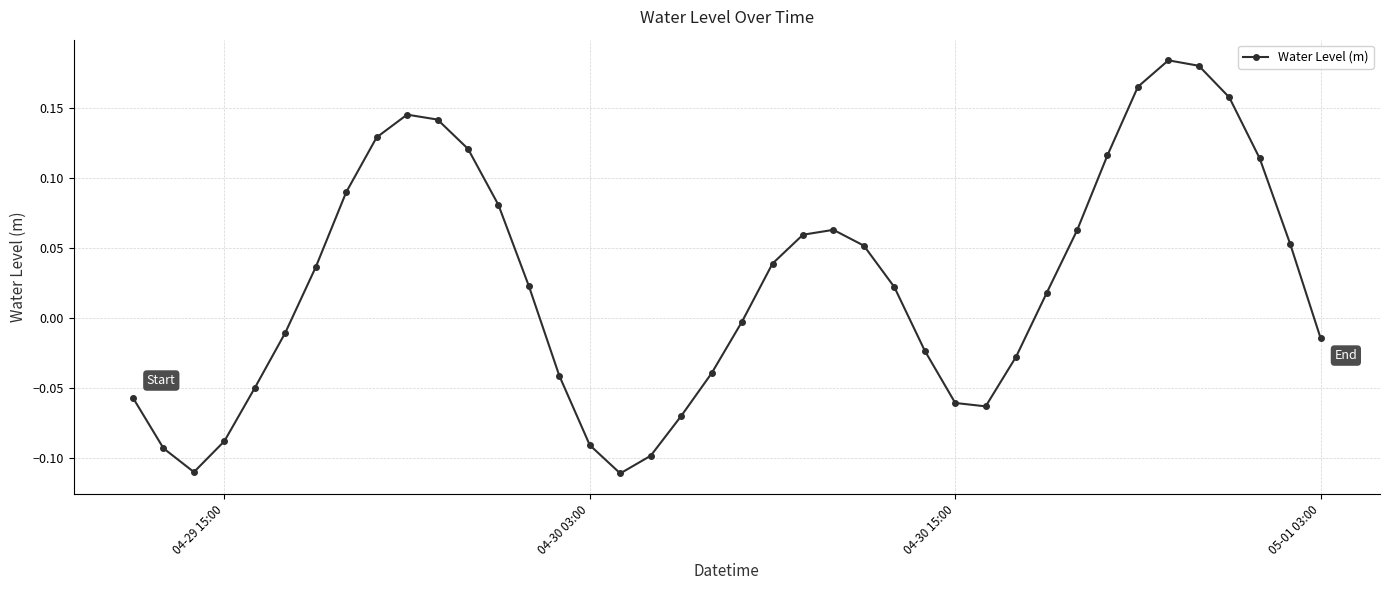

How many interior local peaks (higher than both neighbors) does the data have?

3